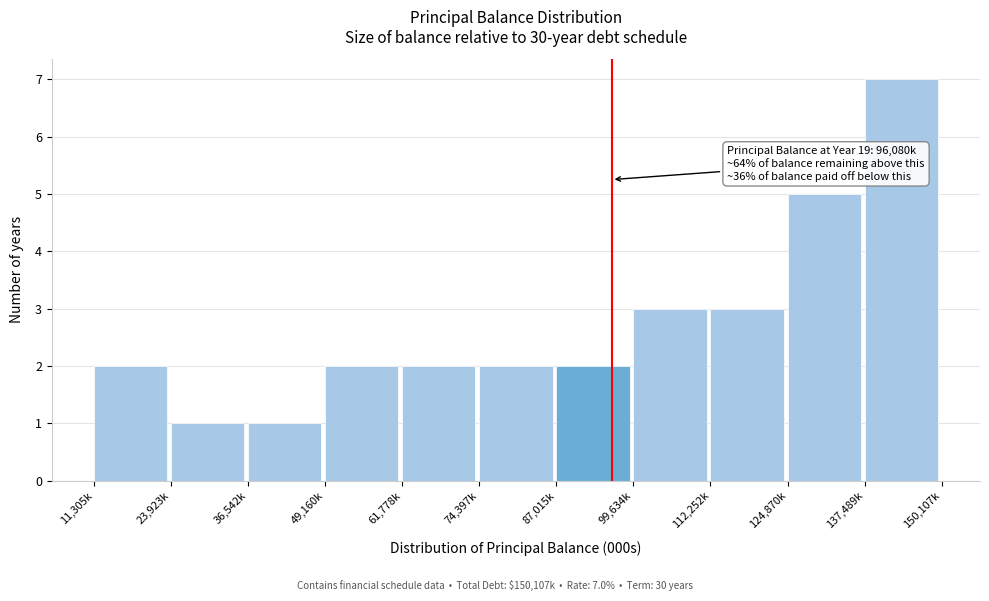

Reading left to right, what are all the values shown in this chart?

2	1	1	2	2	2	2	3	3	5	7